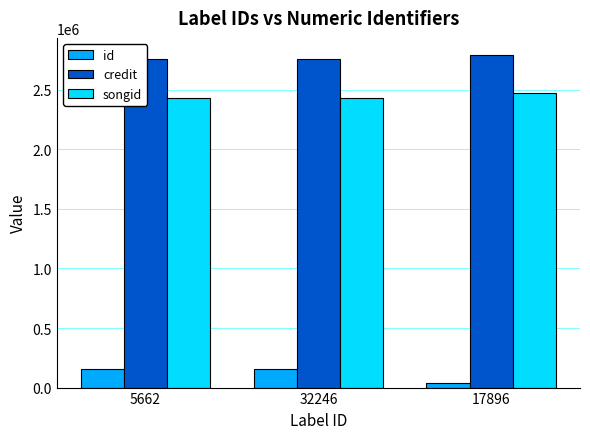

What is the value of the credit bar at the 3rd from the left?

2795457